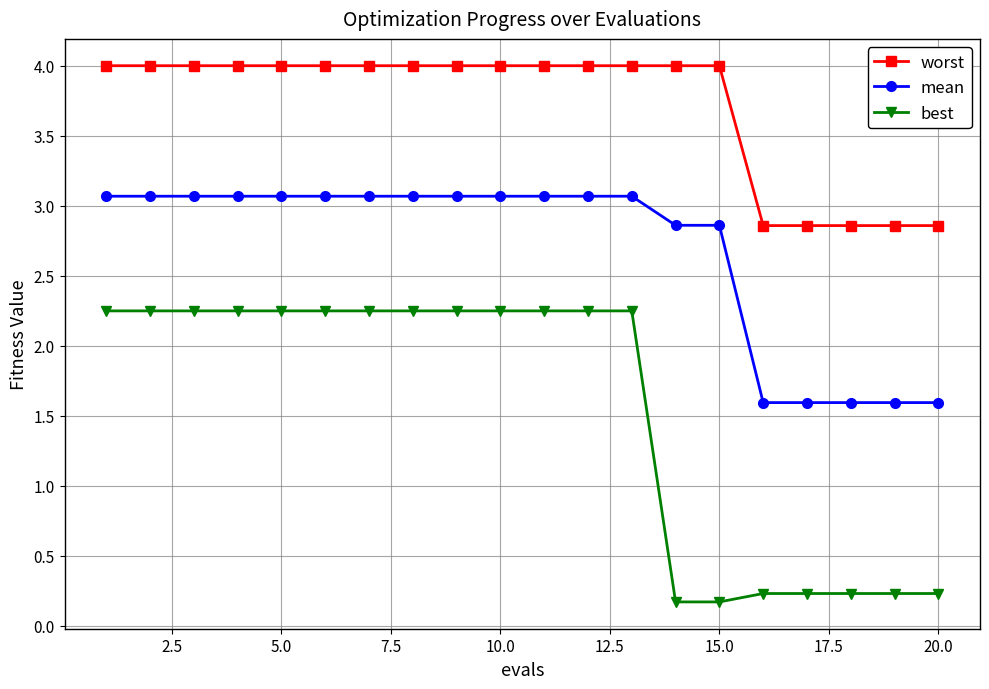

What are all the series names shown in the legend?

worst, mean, best